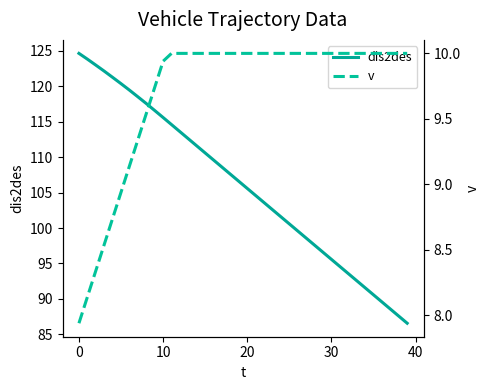

What is the value of the dis2des point at the 18th from the left?

108.6